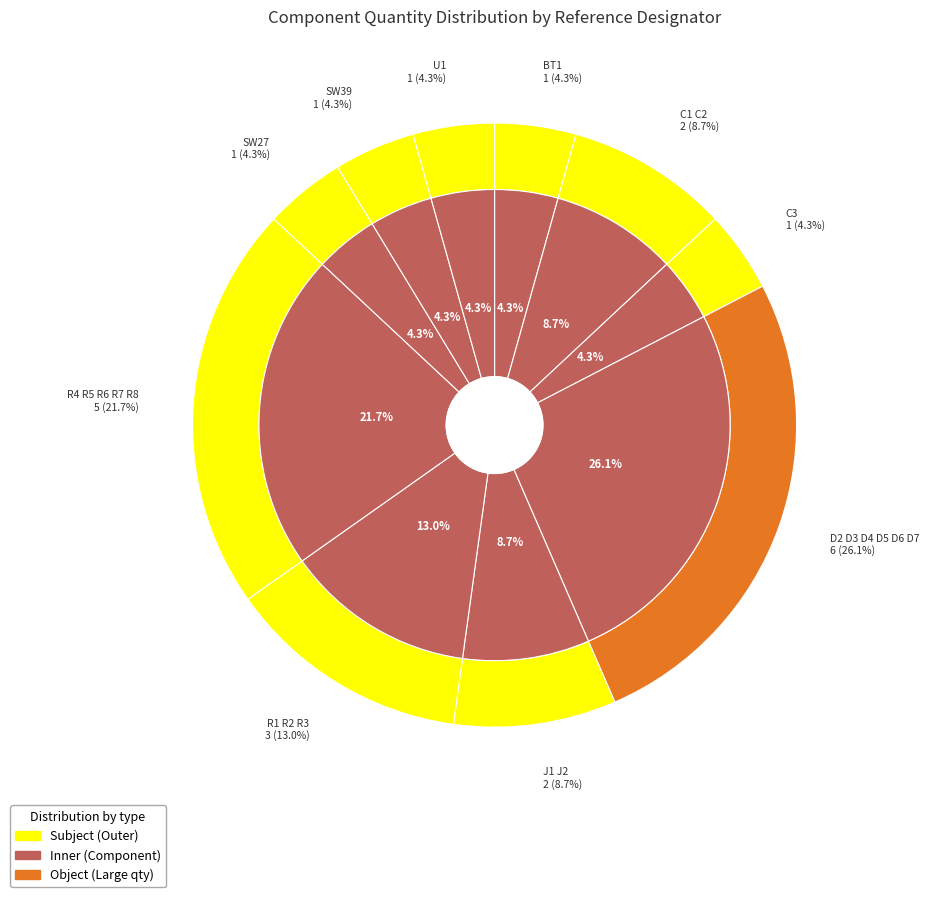

How many segments does this pie chart have?

10